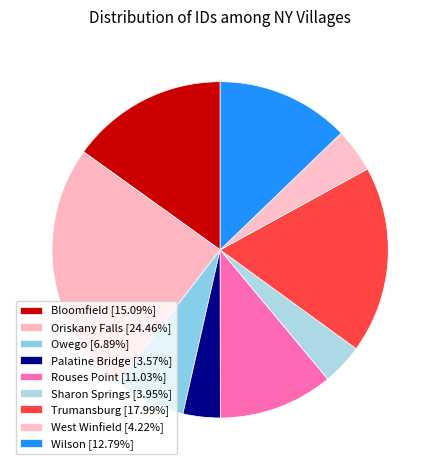

Which slice is the smallest?

Palatine Bridge